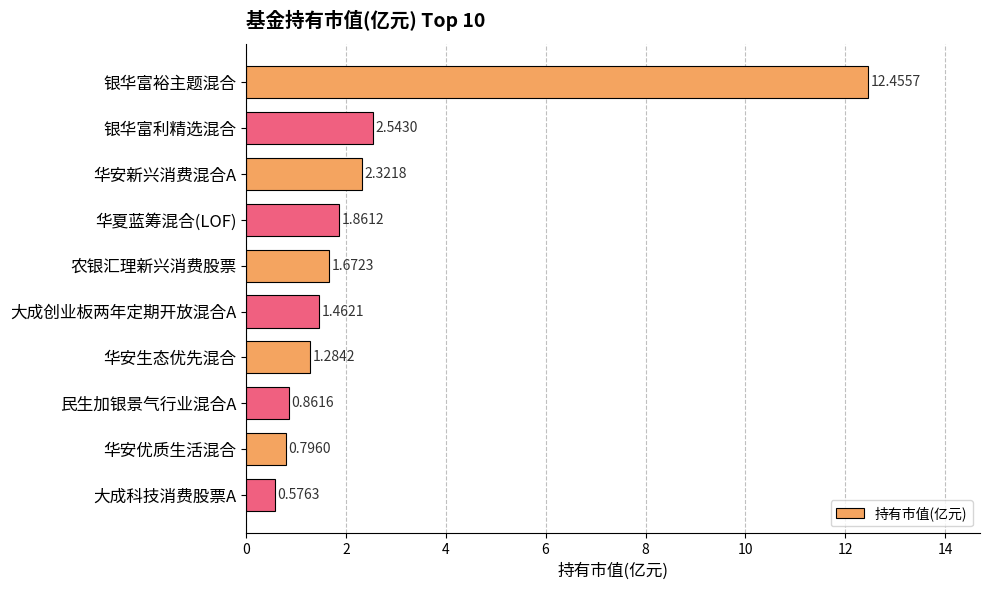

Rank the categories by value from highest to lowest.

银华富裕主题混合, 银华富利精选混合, 华安新兴消费混合A, 华夏蓝筹混合(LOF), 农银汇理新兴消费股票, 大成创业板两年定期开放混合A, 华安生态优先混合, 民生加银景气行业混合A, 华安优质生活混合, 大成科技消费股票A